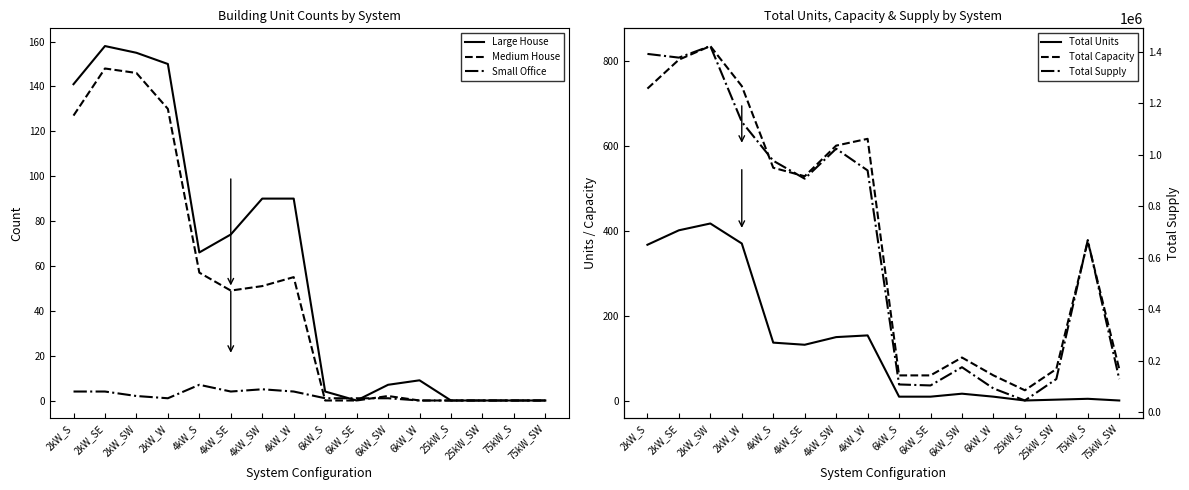

At which category does Total Capacity reach its first local peak?

2kW_SW